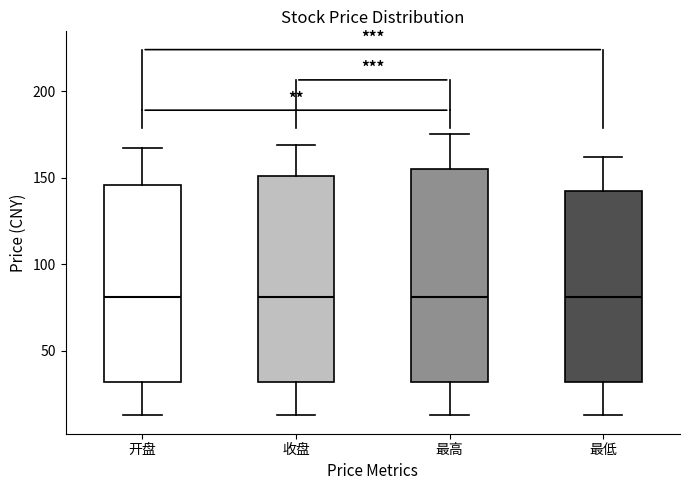

Reading left to right, transcribe this box plot: for each box, give where its median line is, the range the box spans, and where its two whiskers end, as read against the y-axis. The values are not printed on the chart, so give them approximately, as read against the axis.

开盘: median 80, box 30 to 145, whiskers 15 to 165
收盘: median 80, box 30 to 150, whiskers 15 to 170
最高: median 80, box 30 to 155, whiskers 15 to 175
最低: median 80, box 30 to 140, whiskers 15 to 160